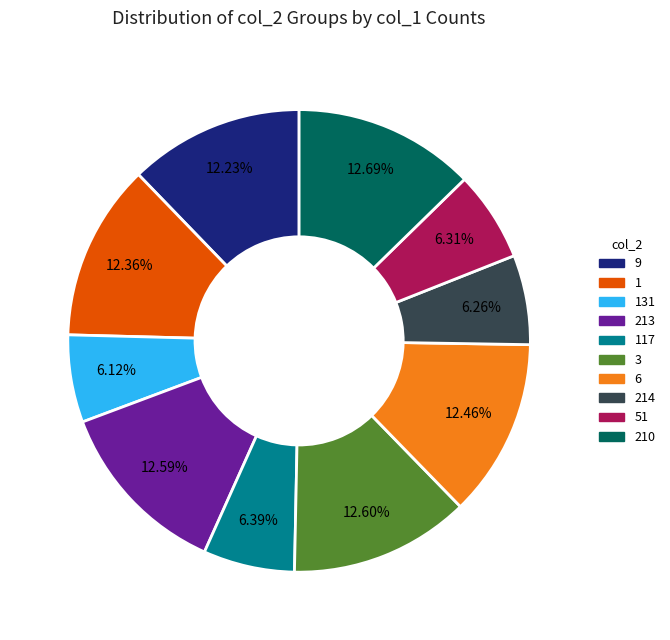

To the nearest percent, what is the combined percentage of 9 and 131?

18%